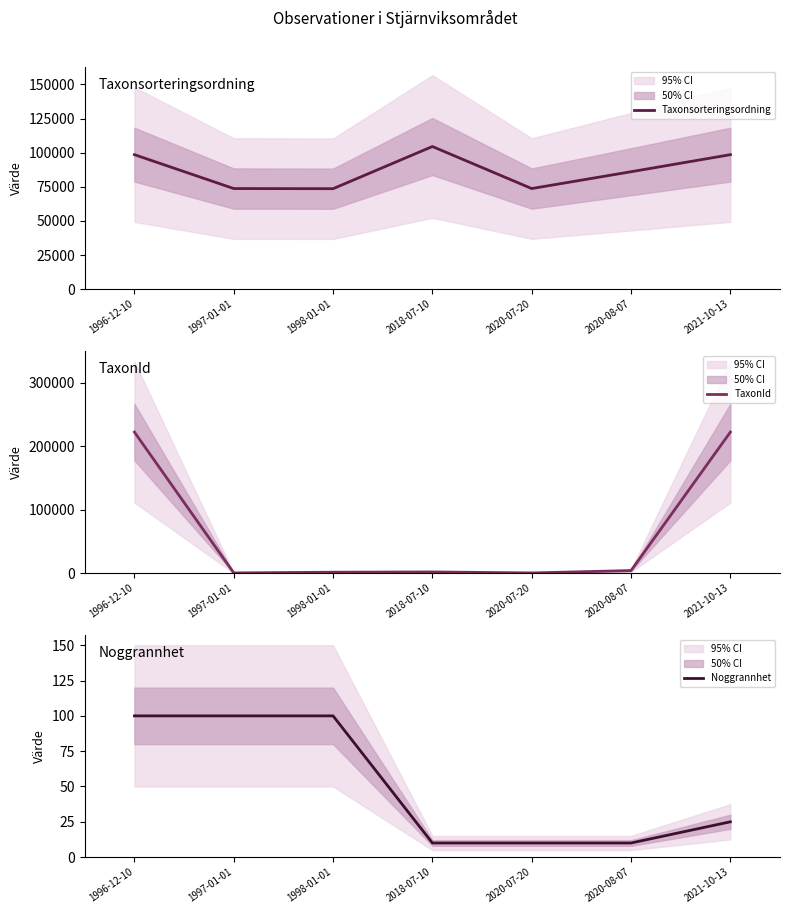

Which category has the highest value across all series?

1996-12-10